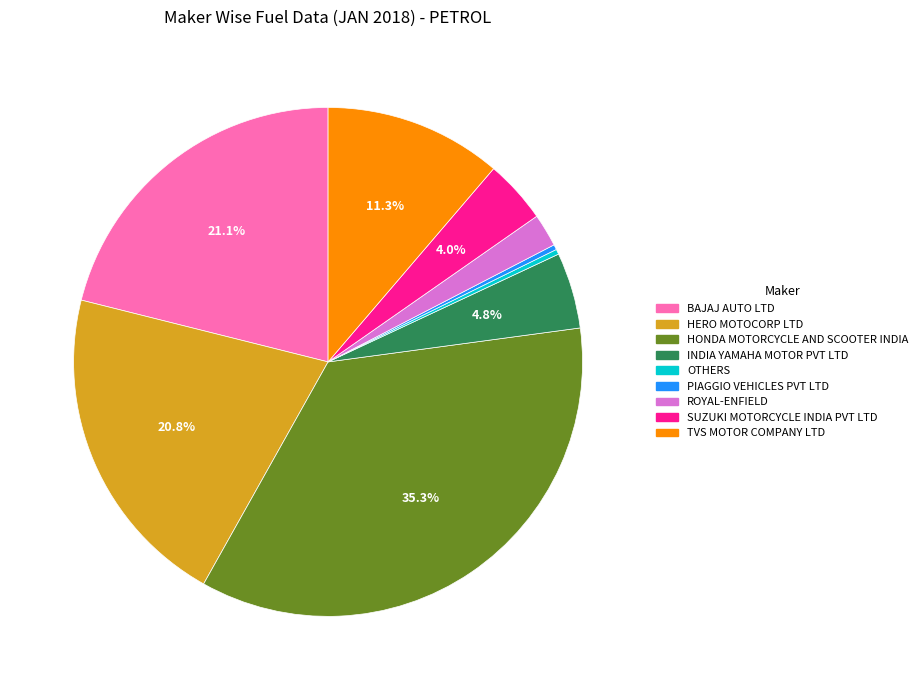

Is it true that HONDA MOTORCYCLE AND SCOOTER INDIA is 35% of the pie?

True